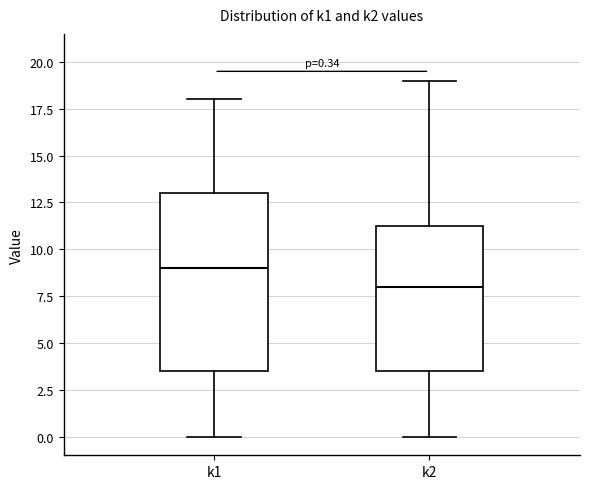

Comparing the boxes themselves (not the whiskers), which one is the tallest?

k1